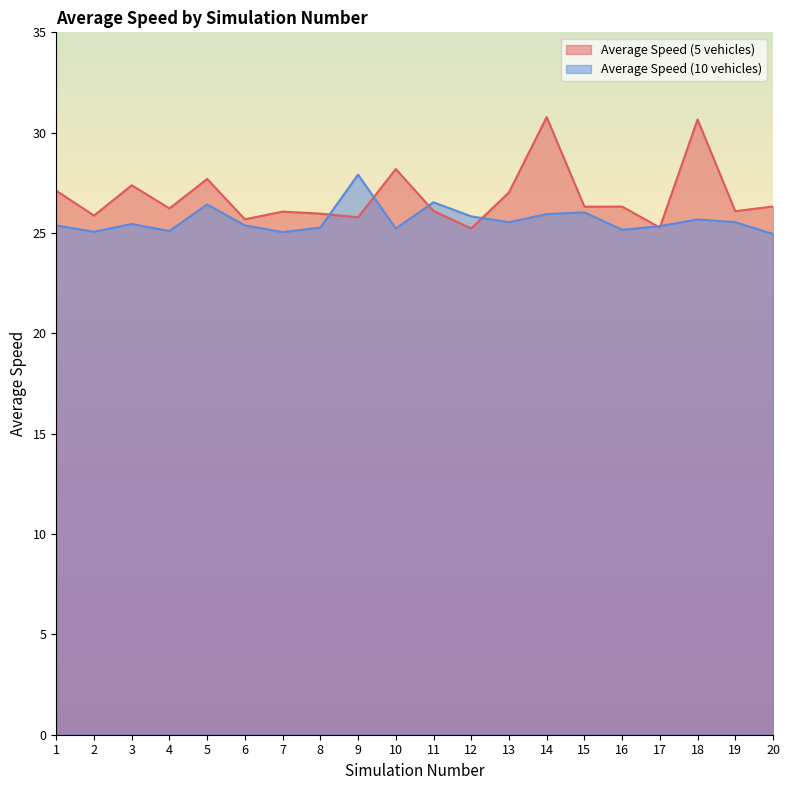

Which has a higher value, 7 or 16?

16